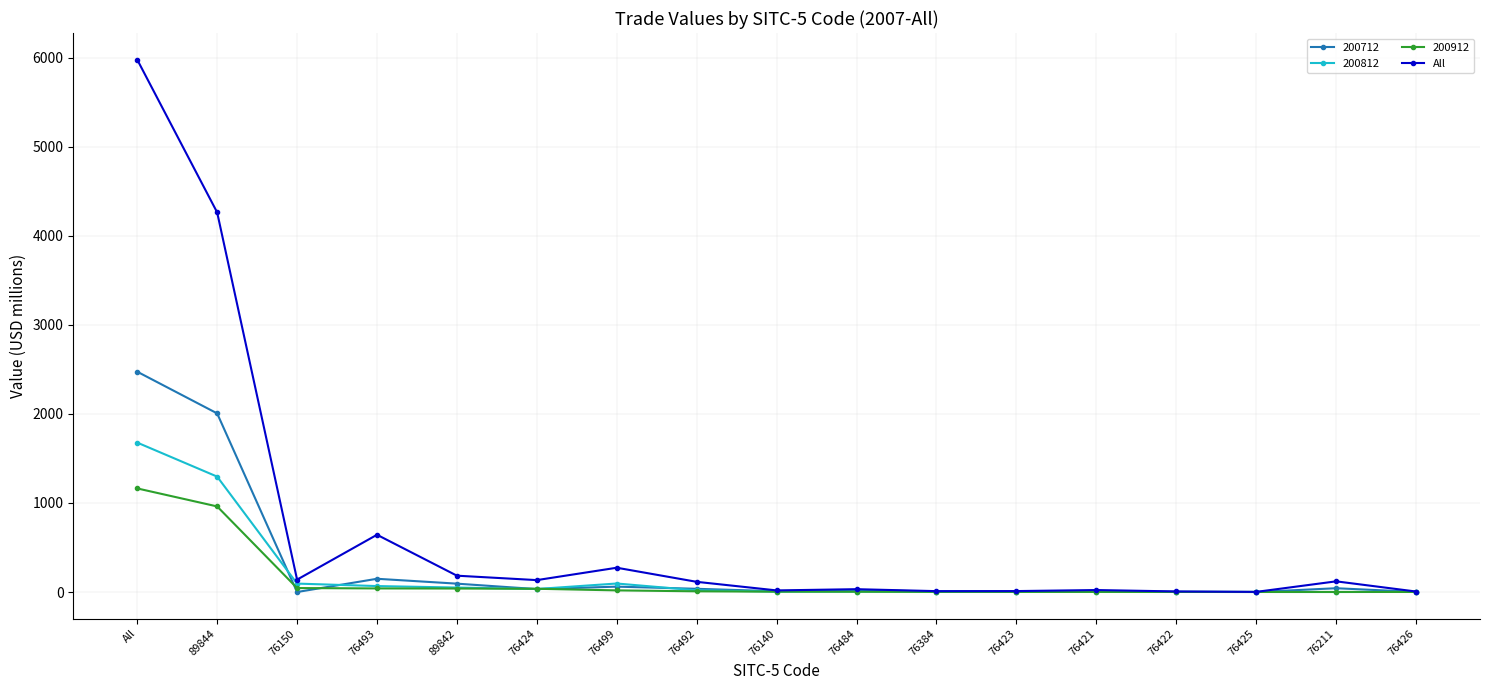

True or false: 200912 has a value of 1.5 at 76423.

True